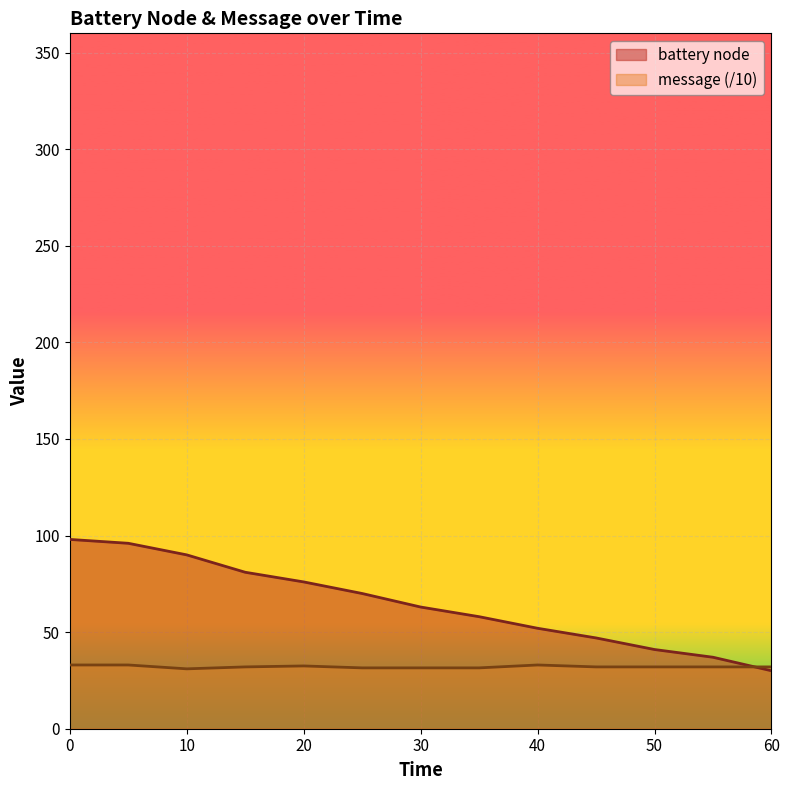

What is the value of the battery node point at the 12th from the left?

37.0